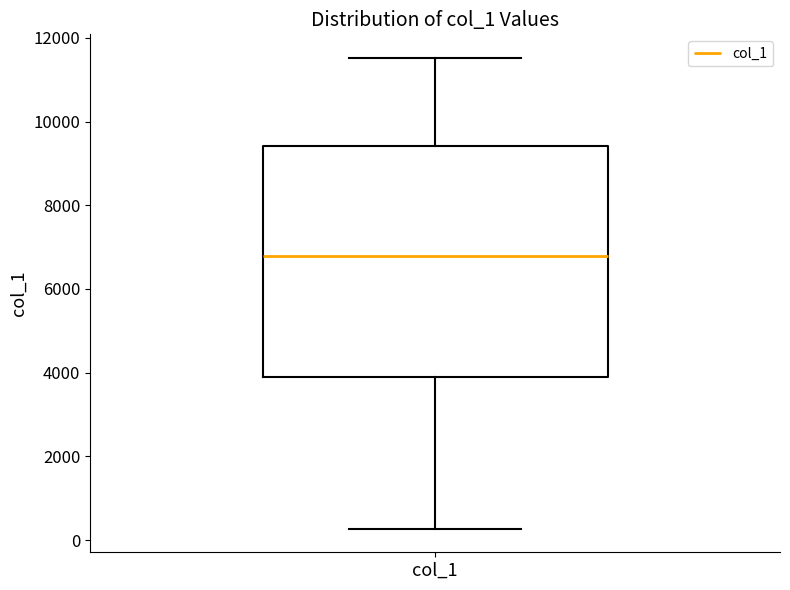

Read this box plot against the y-axis: the position of the median line, the range covered by the box, and the ends of both whiskers. The values are not printed on the chart, so give them approximately, as read against the axis.

median 6800, box 3800 to 9400, whiskers 200 to 11600